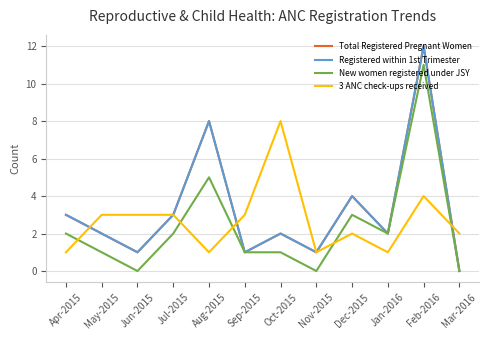

Does the chart have visible grid lines?

Yes